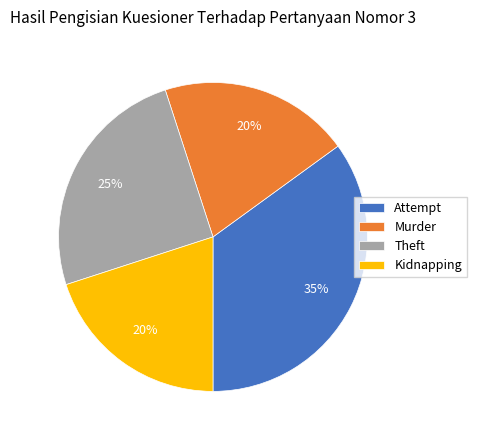

Is Attempt the majority of the pie?

No